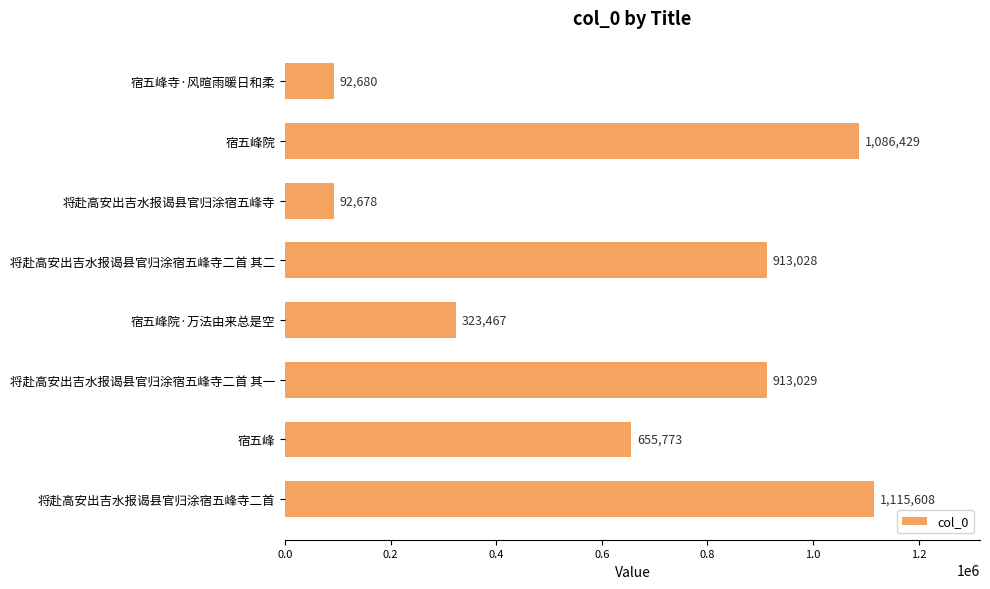

How many values are below 913028?

4